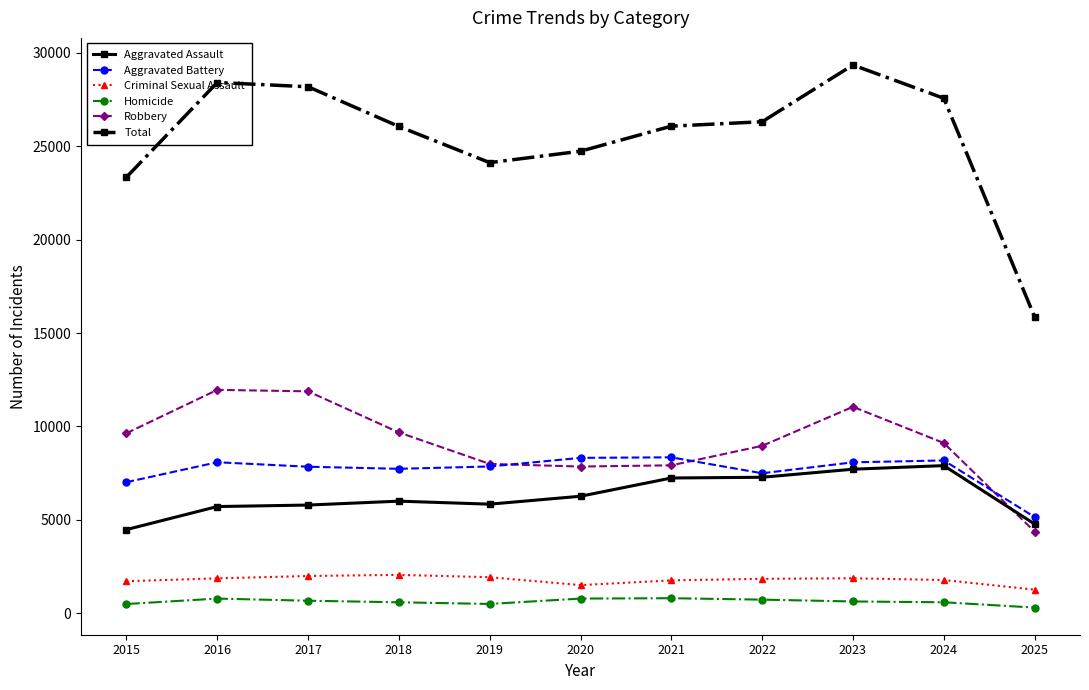

What is the greatest value displayed?

29350